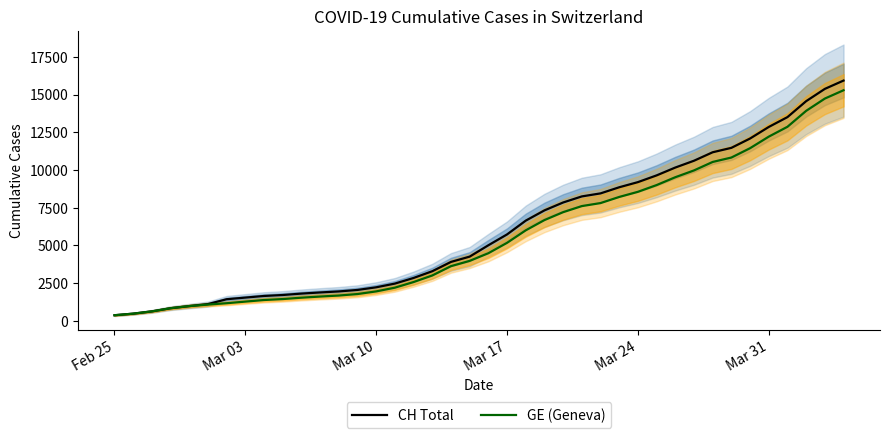

What is the sum of all CH Total values?

242133